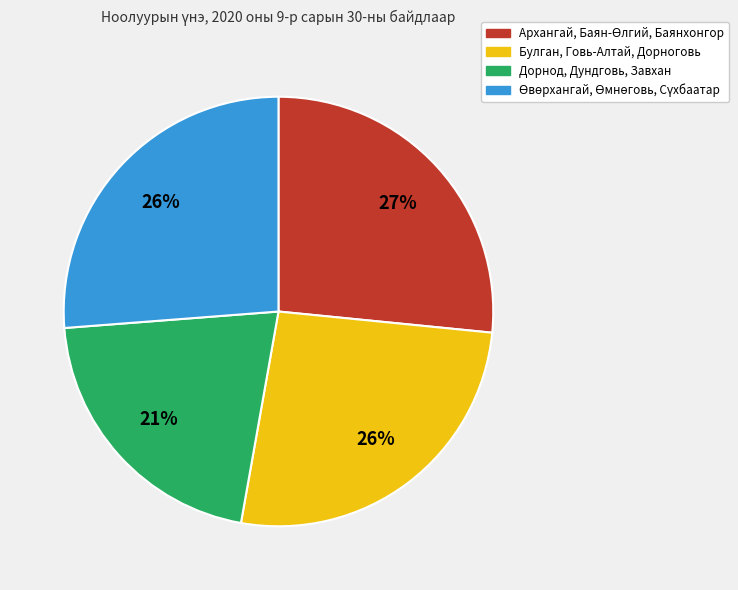

To the nearest percent, what is the difference between the largest and smallest slice percentages?

6%